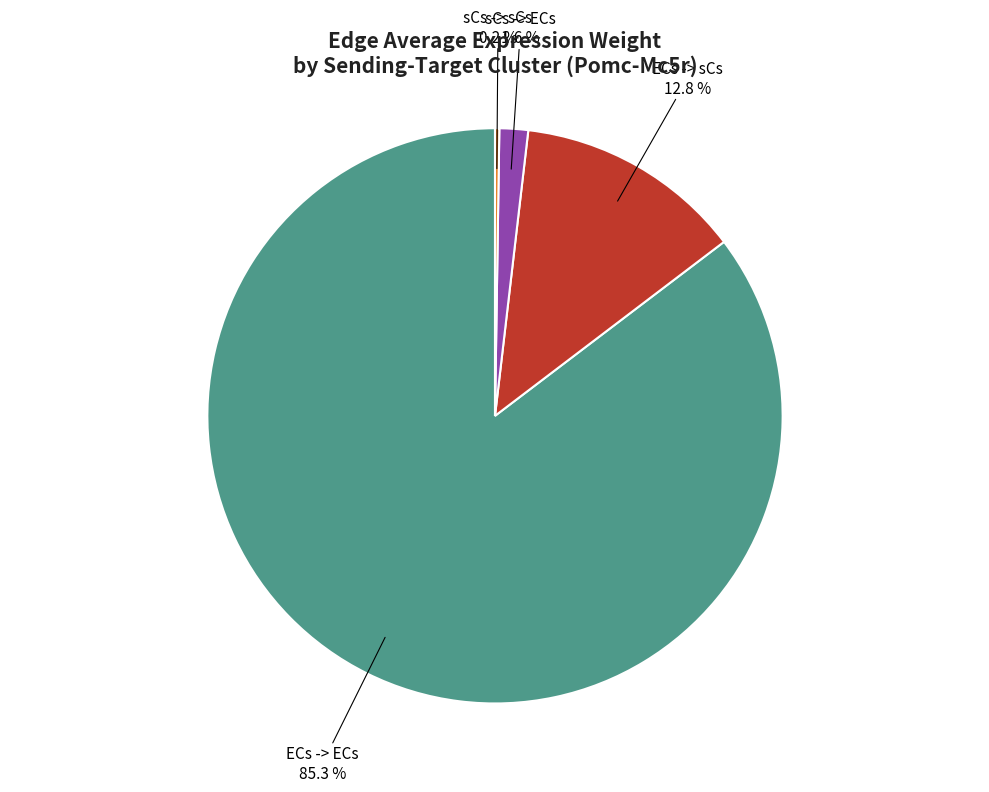

Is there any slice that represents more than half of the pie?

Yes